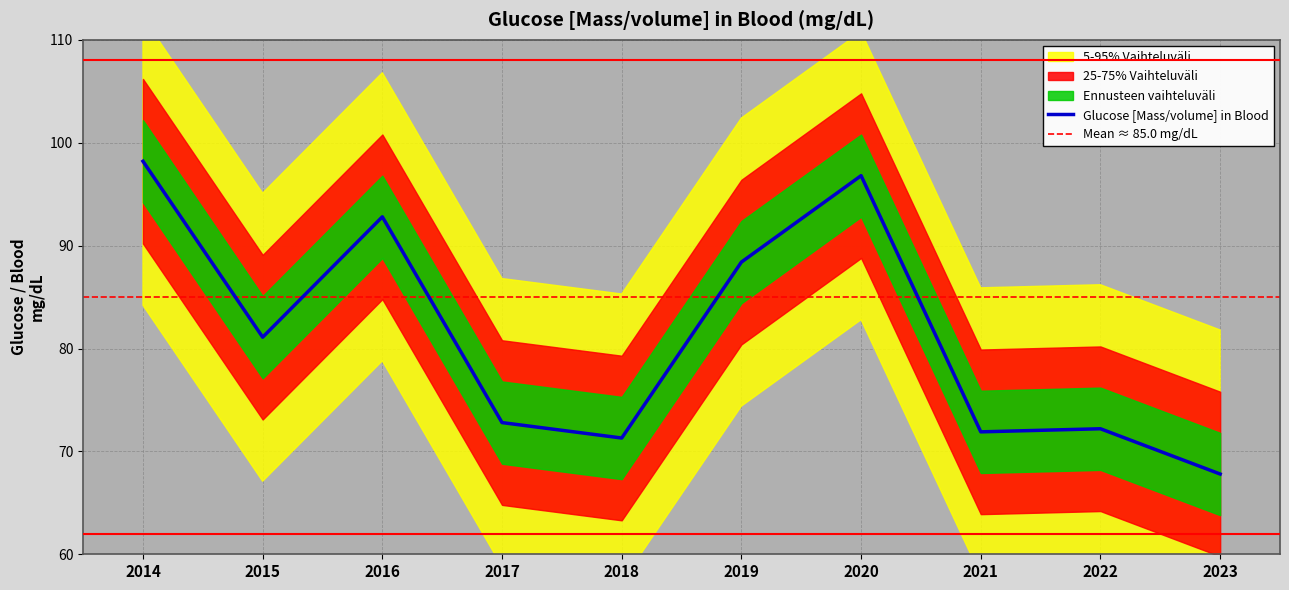

The chart shows a value of 98.2 at 2014. True or false?

True